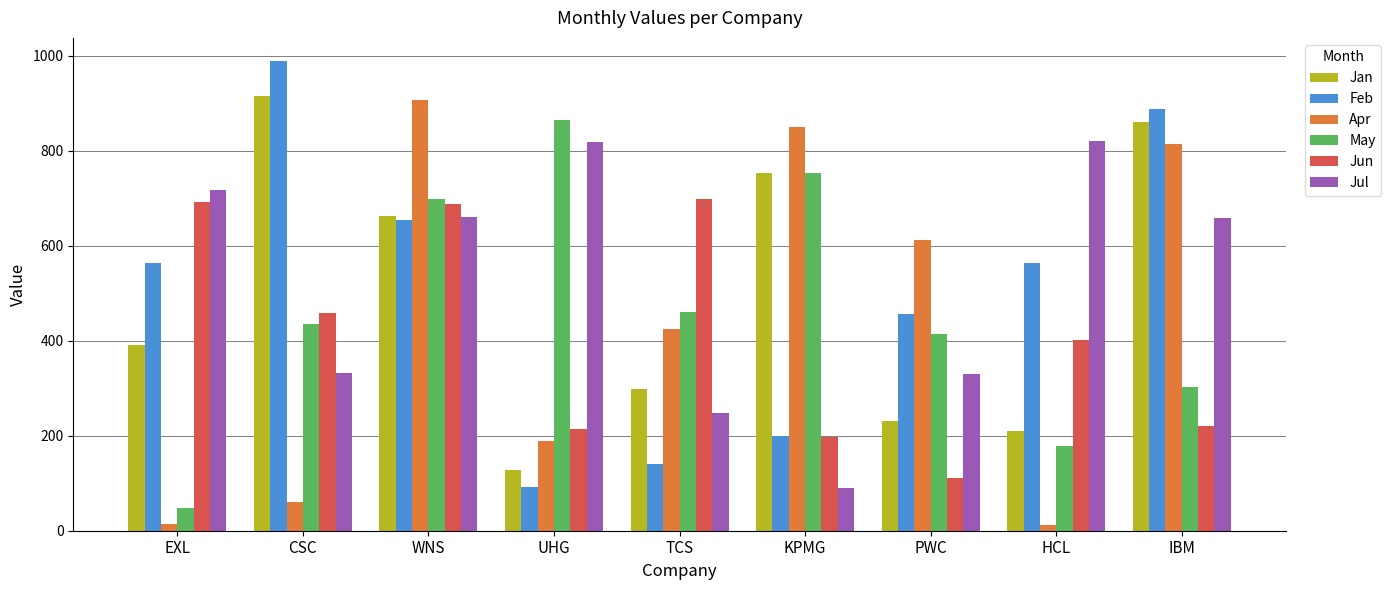

How many groups of bars are there?

9